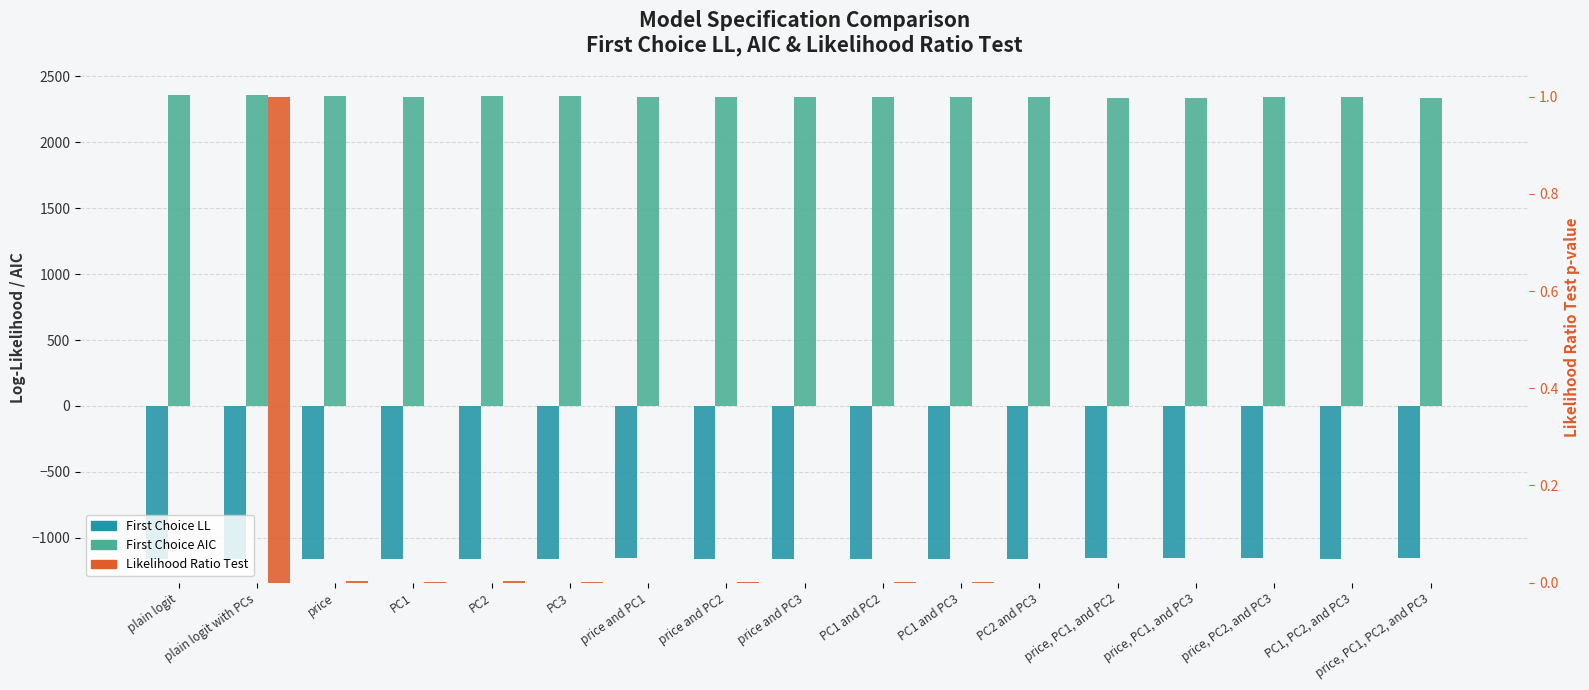

What is the label of the 16th bar from the left?

PC1, PC2, and PC3